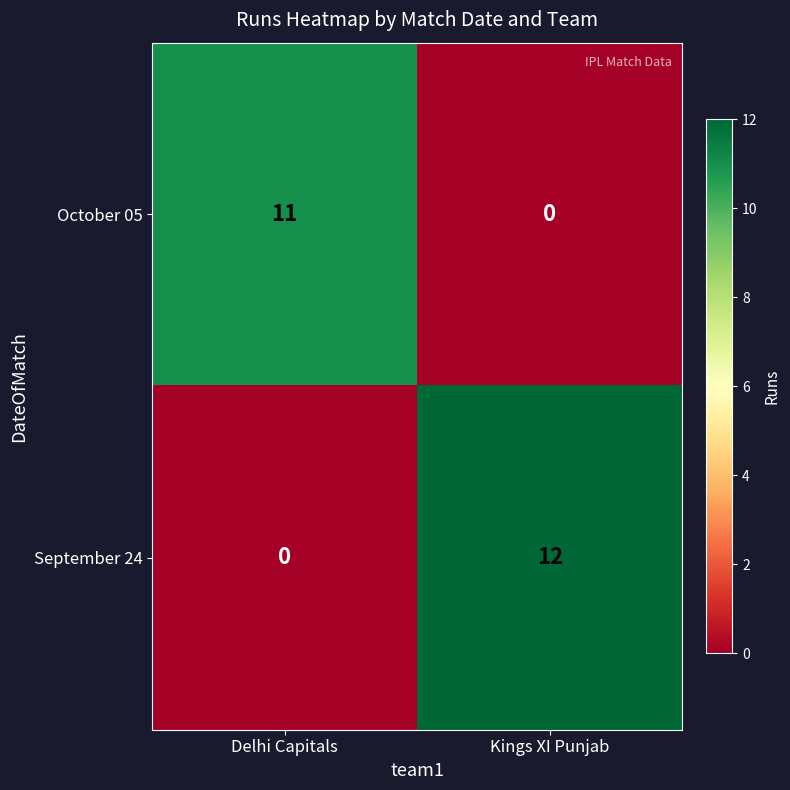

Reading left to right, extract all data points from this chart.

October 05: 11	0
September 24: 0	12